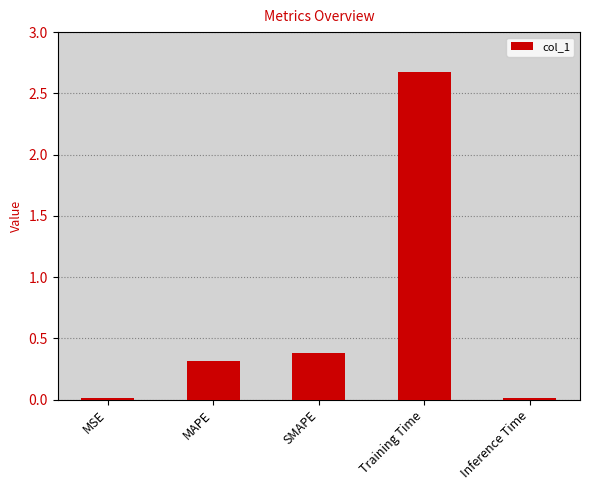

Are the bars grouped side by side (vs. stacked)?

No